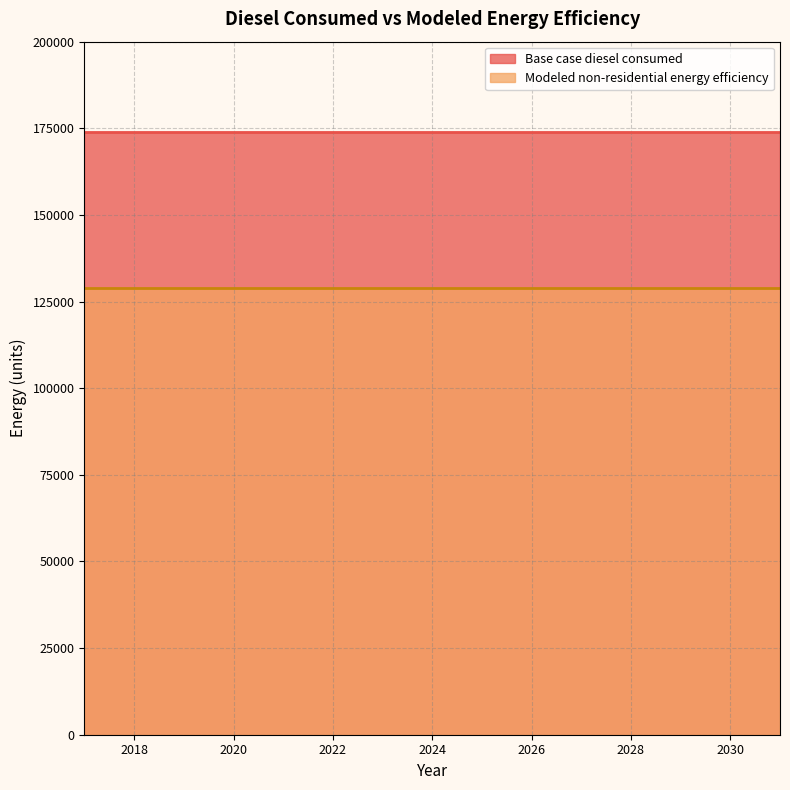

What is the average value of the Base case diesel consumed series?

174015.0